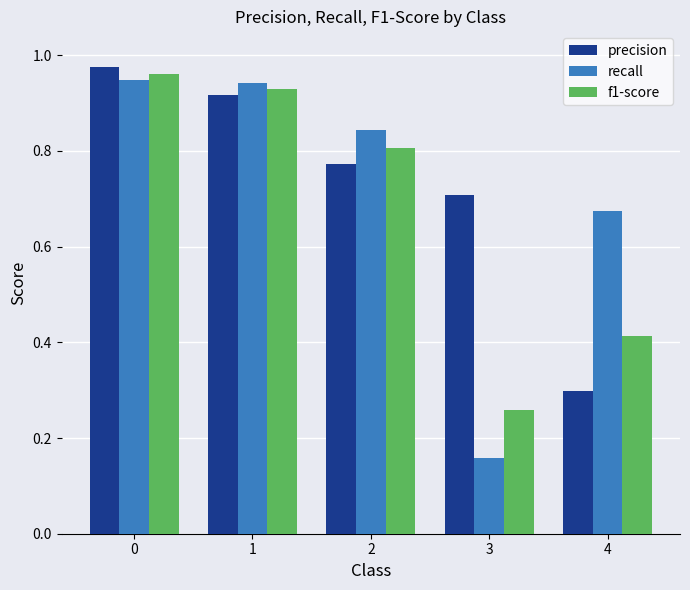

Where is precision nearest to the value 0?

4